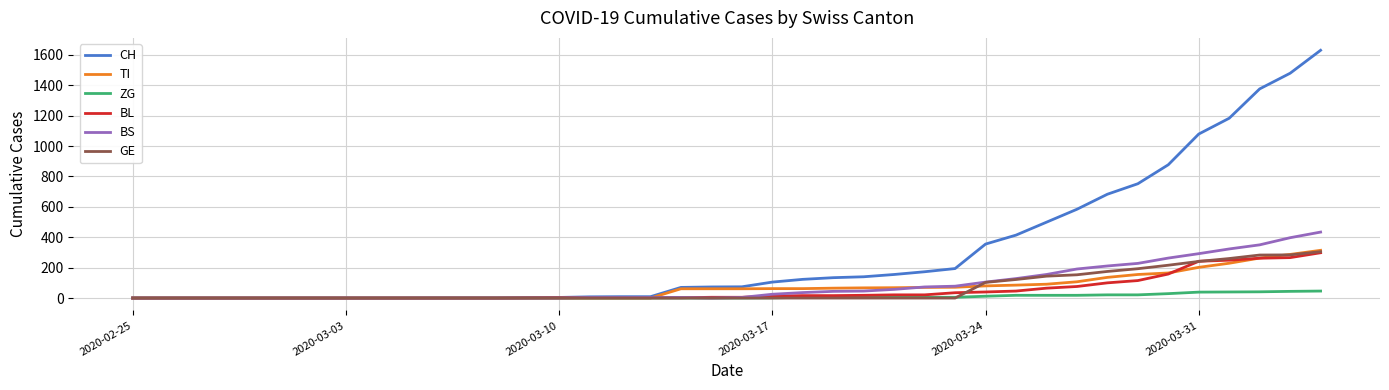

What is the maximum value shown in the chart?

1630